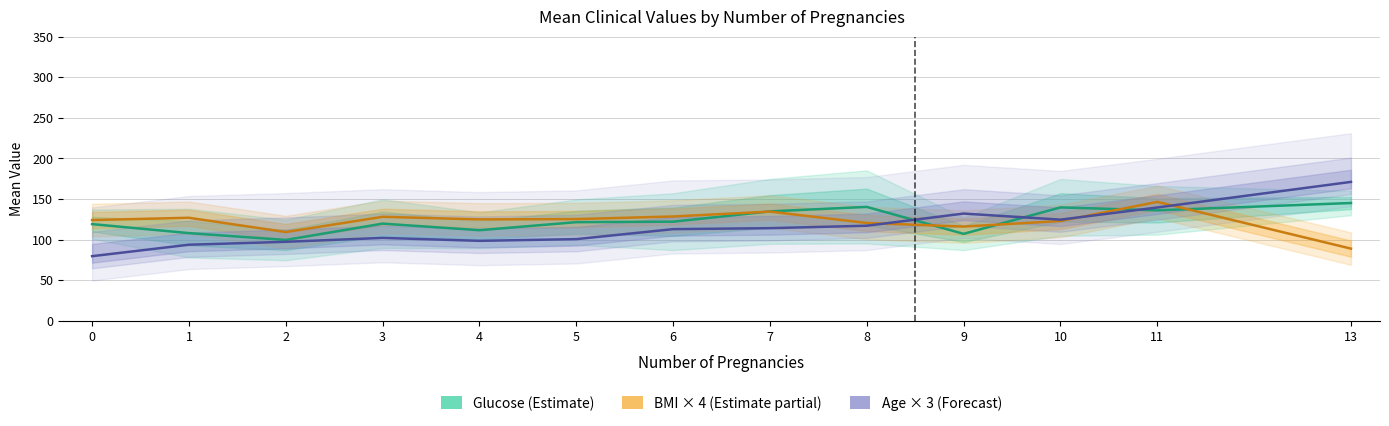

How many lines are shown in the chart?

3